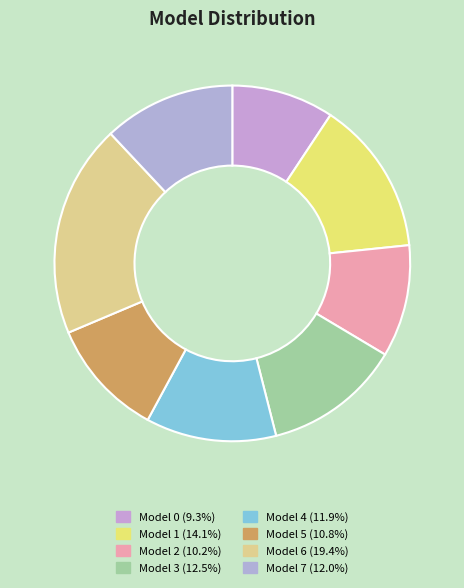

To the nearest percent, what is the average slice percentage?

12%